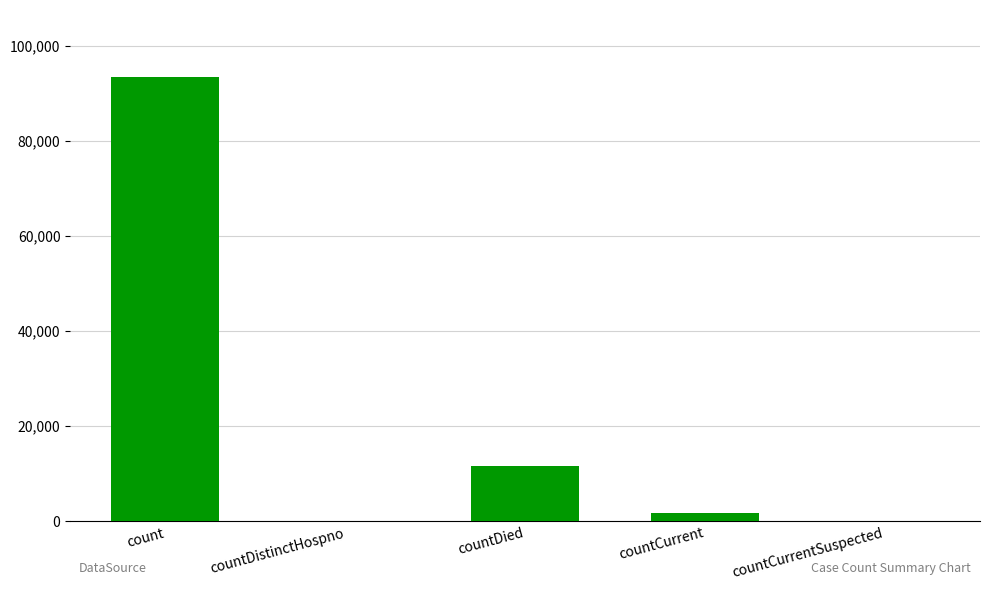

What is the difference between the values at count and countDistinctHospno?

93469